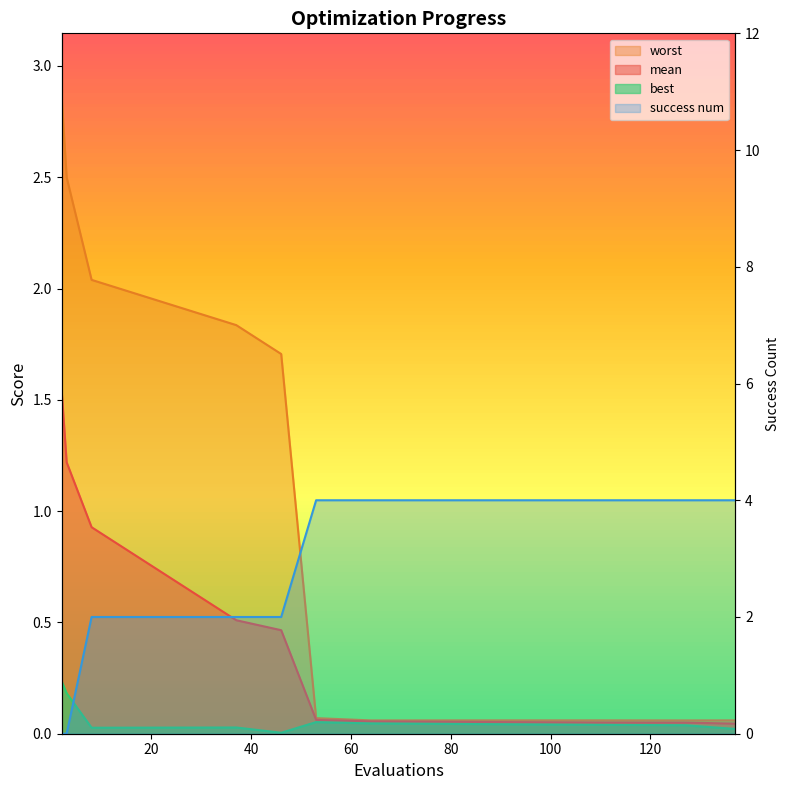

Rank the series by their maximum value, from lowest to highest.

best, mean, worst, success num